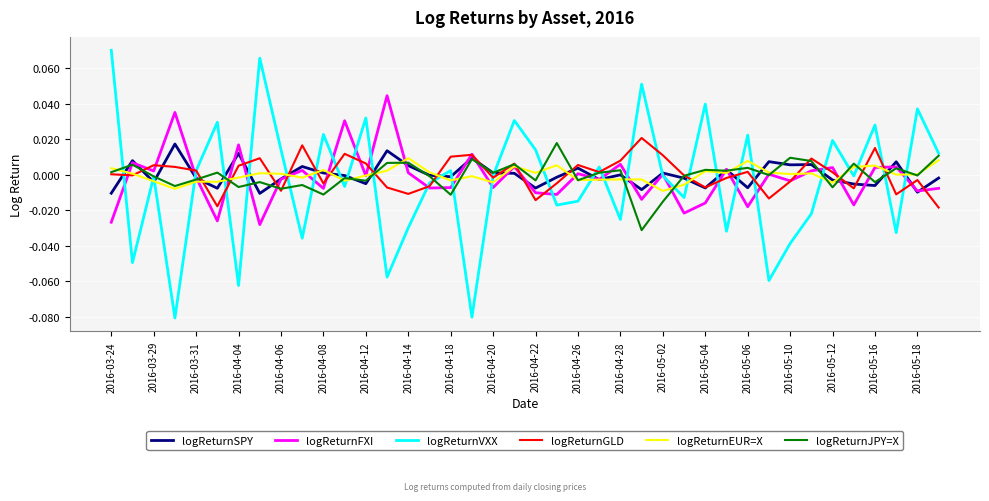

Which series has the largest range (max minus min)?

logReturnVXX